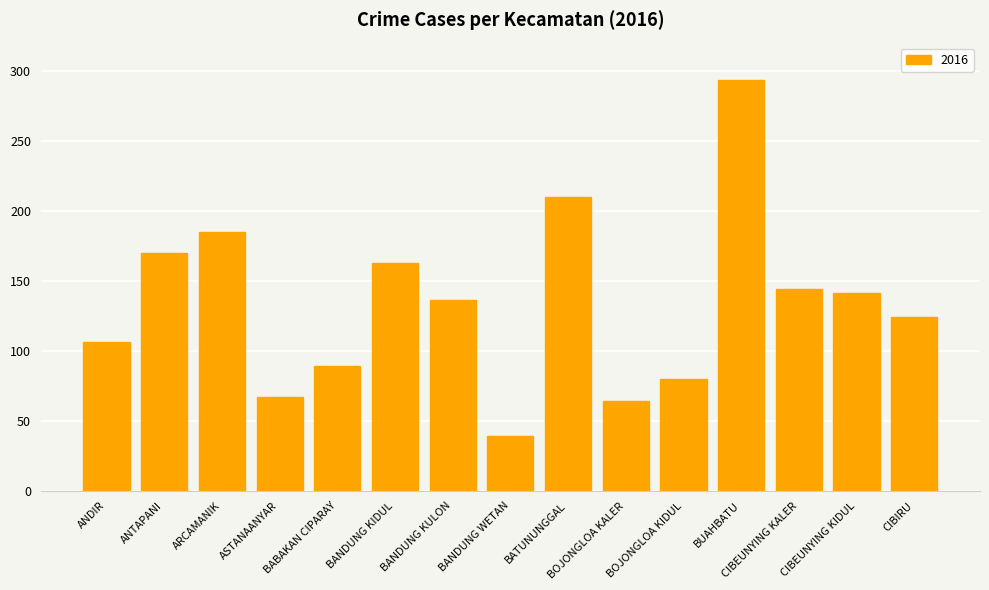

What is the sum of all values?

2011